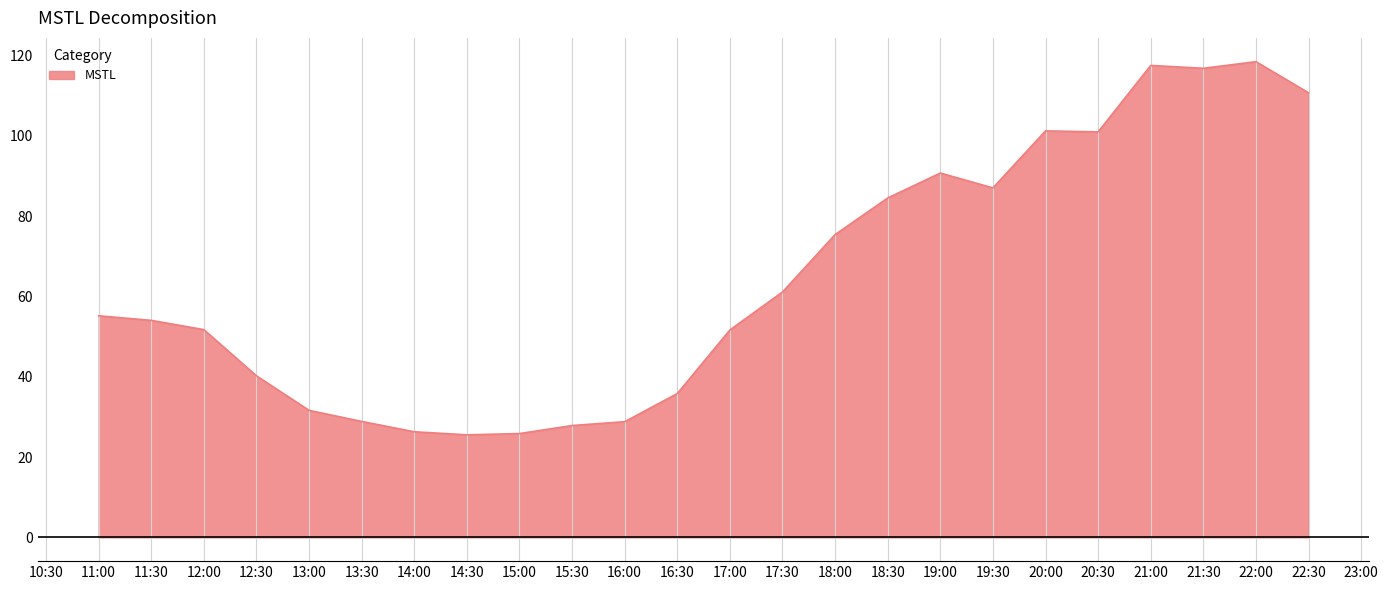

What is the maximum value shown in the chart?

118.5